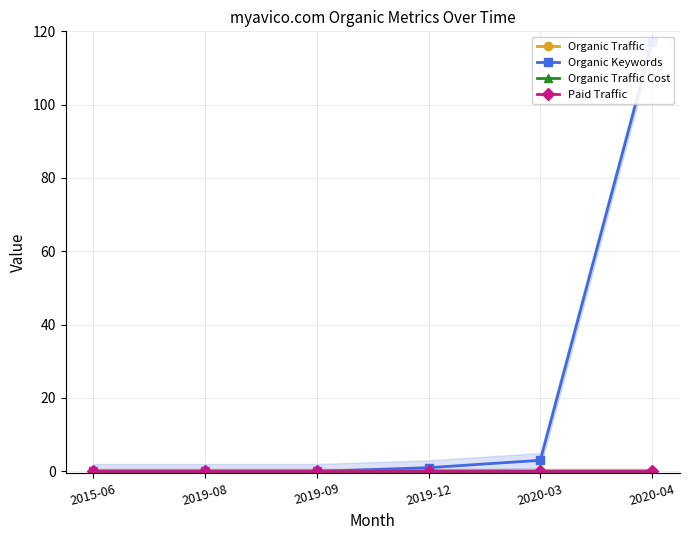

Rank the series by their maximum value, from highest to lowest.

Organic Keywords, Organic Traffic, Organic Traffic Cost, Paid Traffic